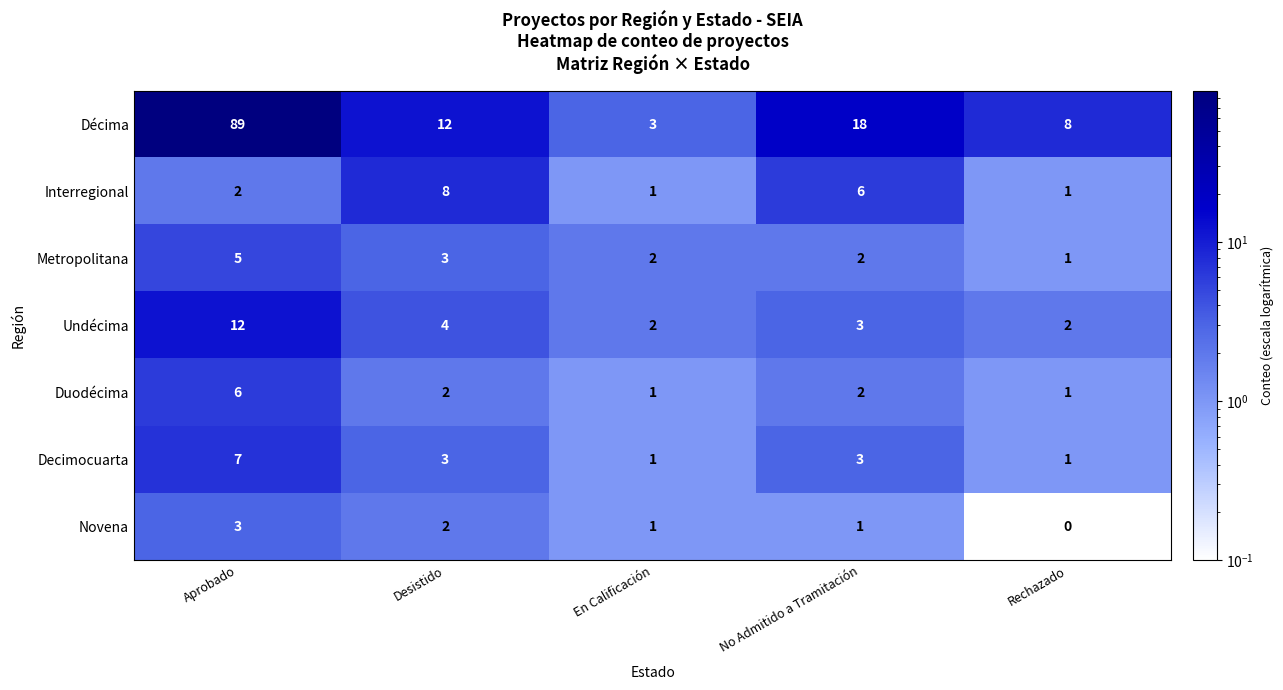

Count the number of categories in the chart.

5